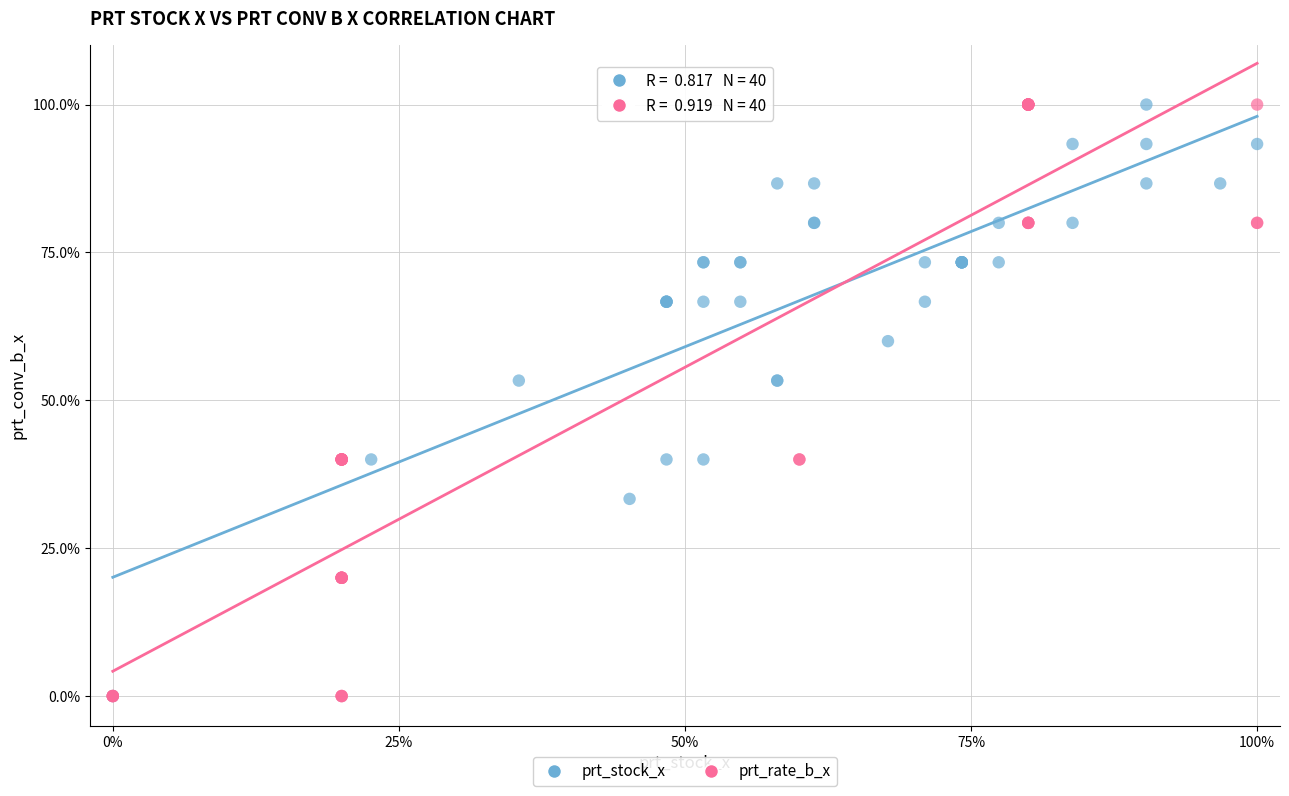

What are all the series names shown in the legend?

prt_stock_x, prt_rate_b_x